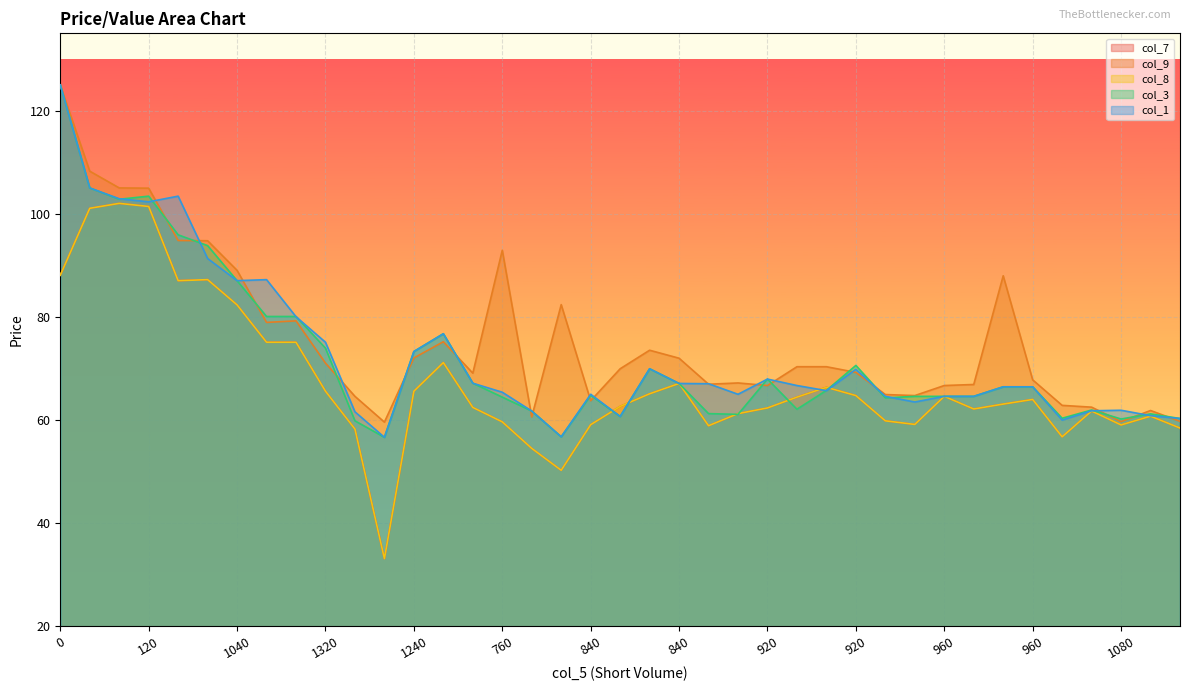

Where is the first local maximum for col_8?

120